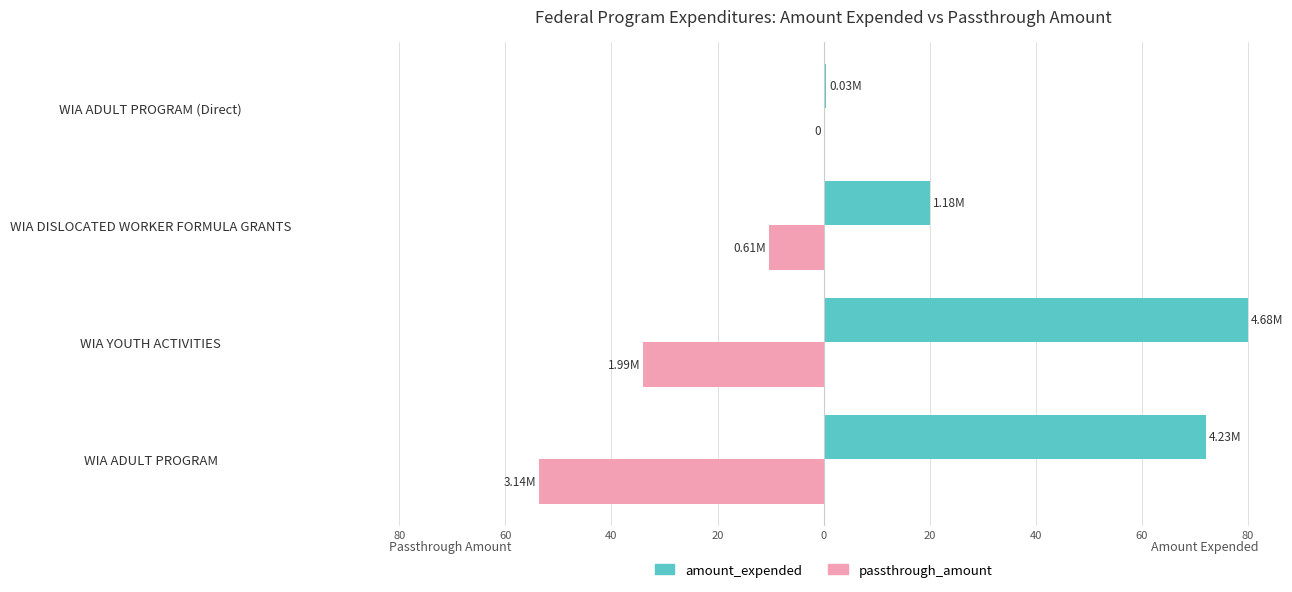

Reading left to right, list all the values displayed in this chart.

amount_expended: 72.2	80.0	20.1	0.5
passthrough_amount: -53.6	-34.0	-10.3	0.0